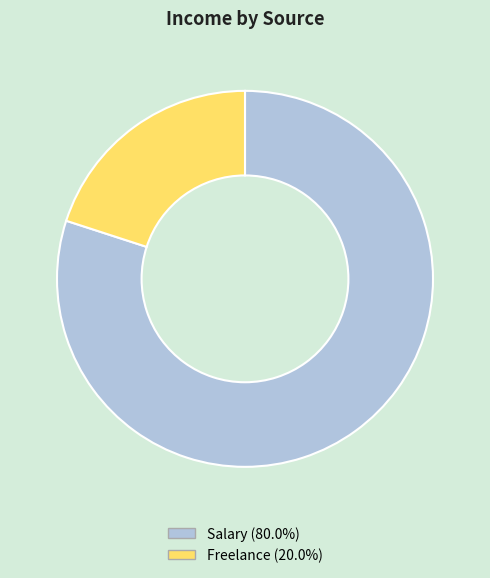

Rank the categories by value from highest to lowest.

Salary, Freelance